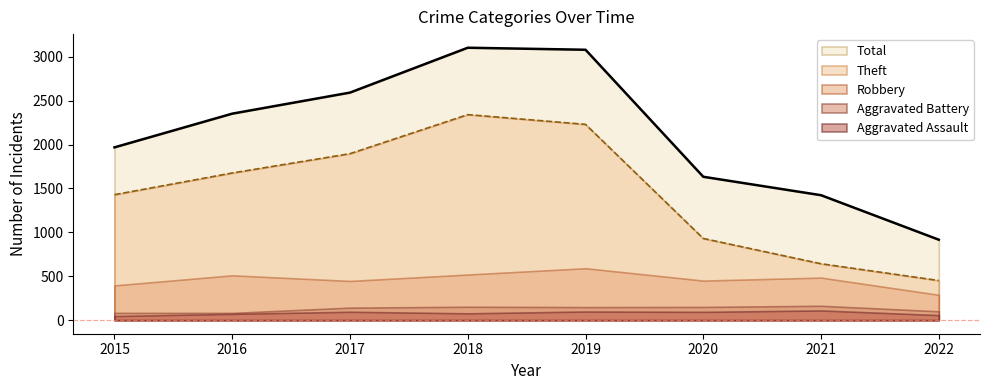

Is it true that Theft equals 1896 at 2017?

True